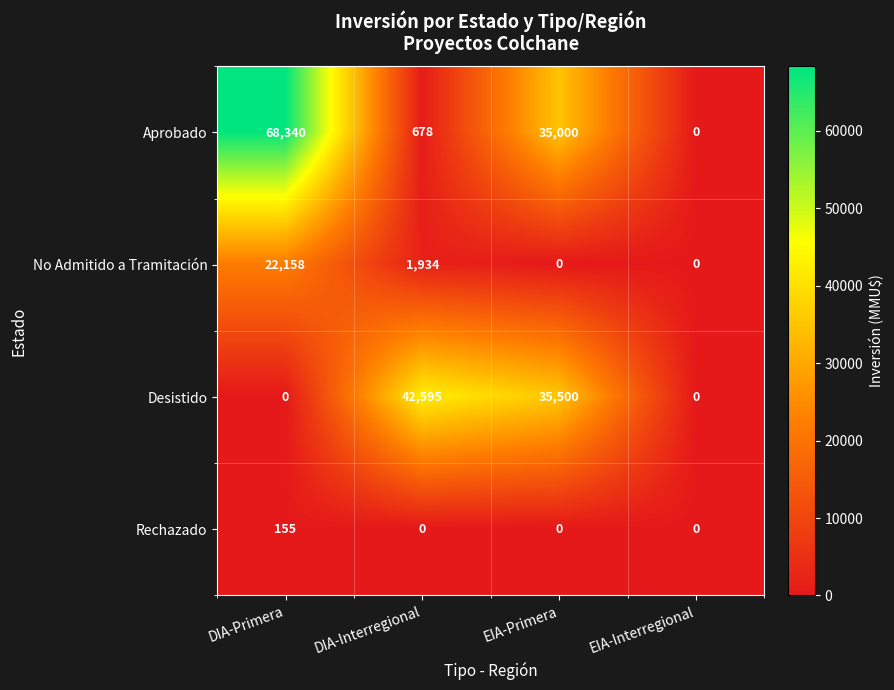

What is the difference between the highest and lowest values at DIA-Primera?

68340